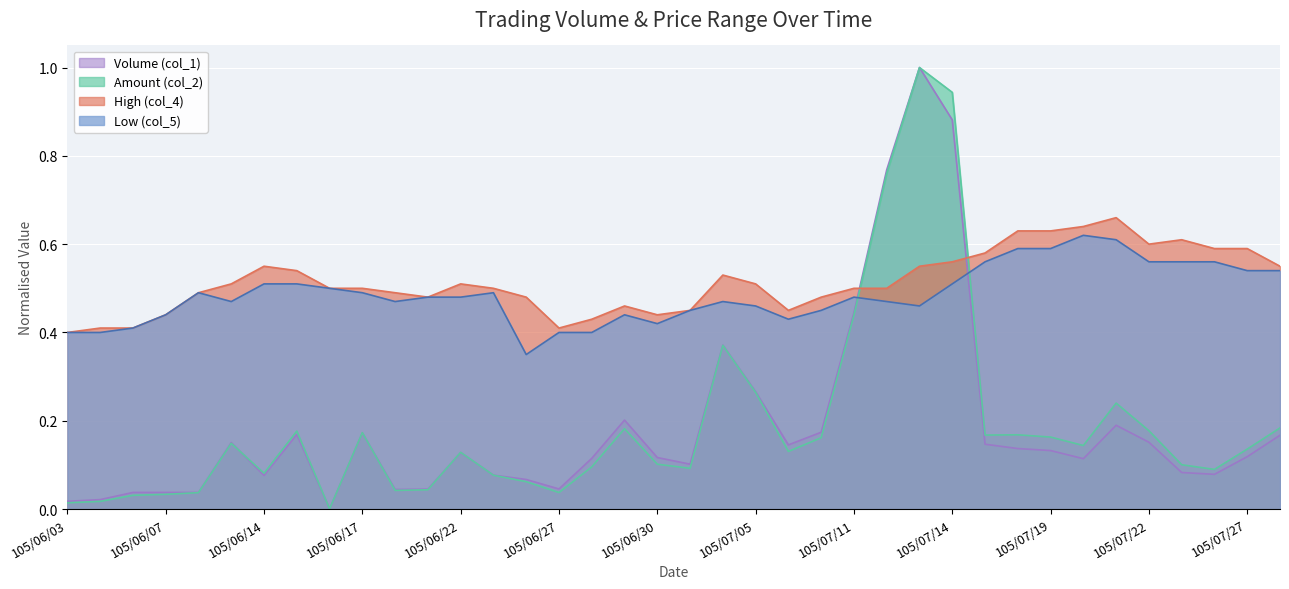

True or false: Volume (col_1) has more than 1 points higher than both neighbors.

True